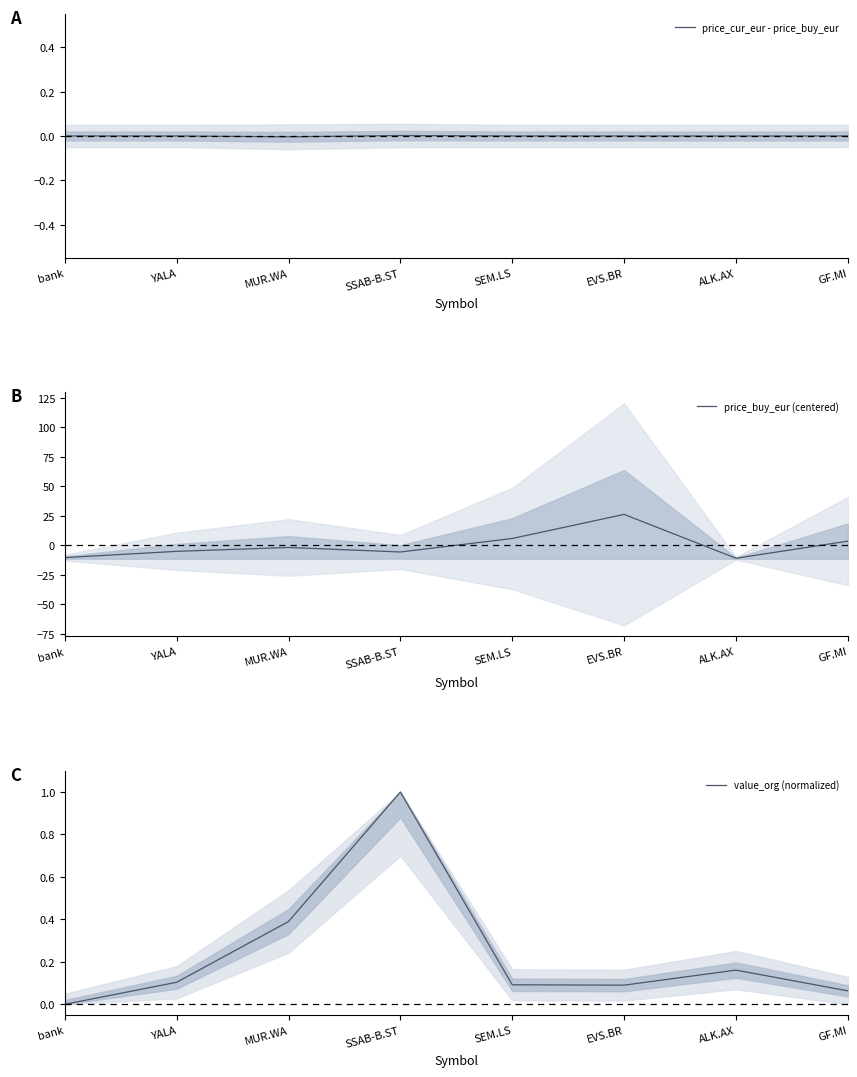

What is the difference between the value_org (normalized) values at GF.MI and bank?

0.1